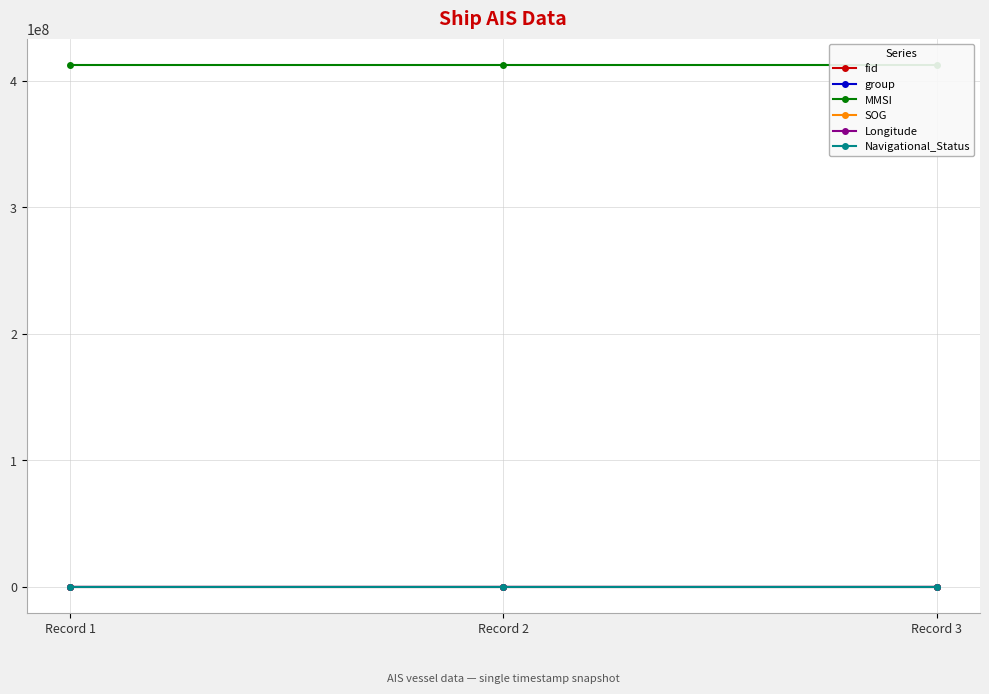

Count the number of categories in the chart.

3